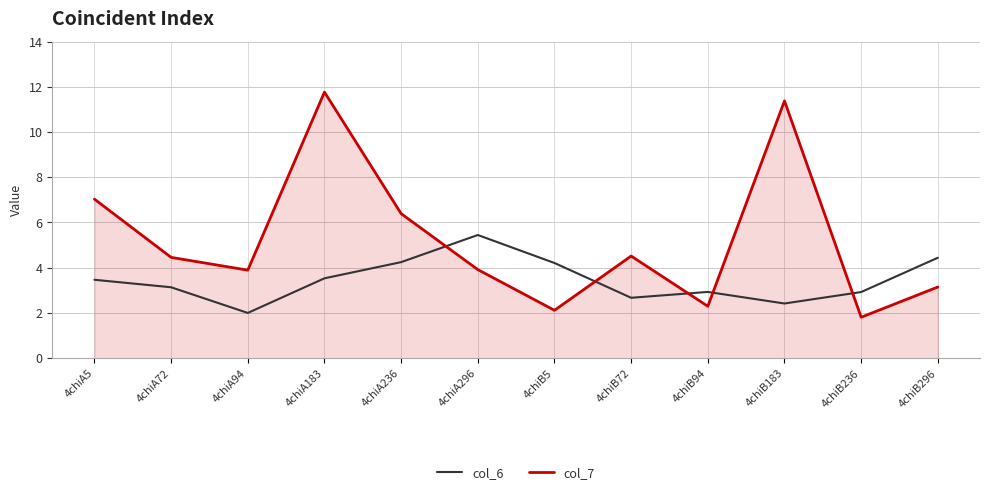

What is the difference between the col_7 values at 4chiA296 and 4chiB183?

7.5